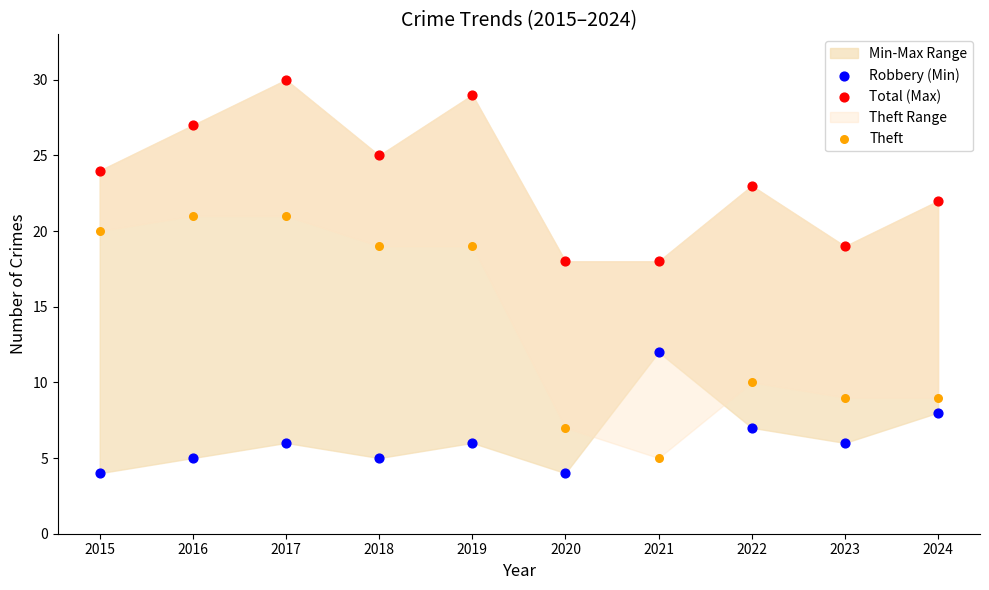

In the Theft series, what Y value is closest to 13?

10